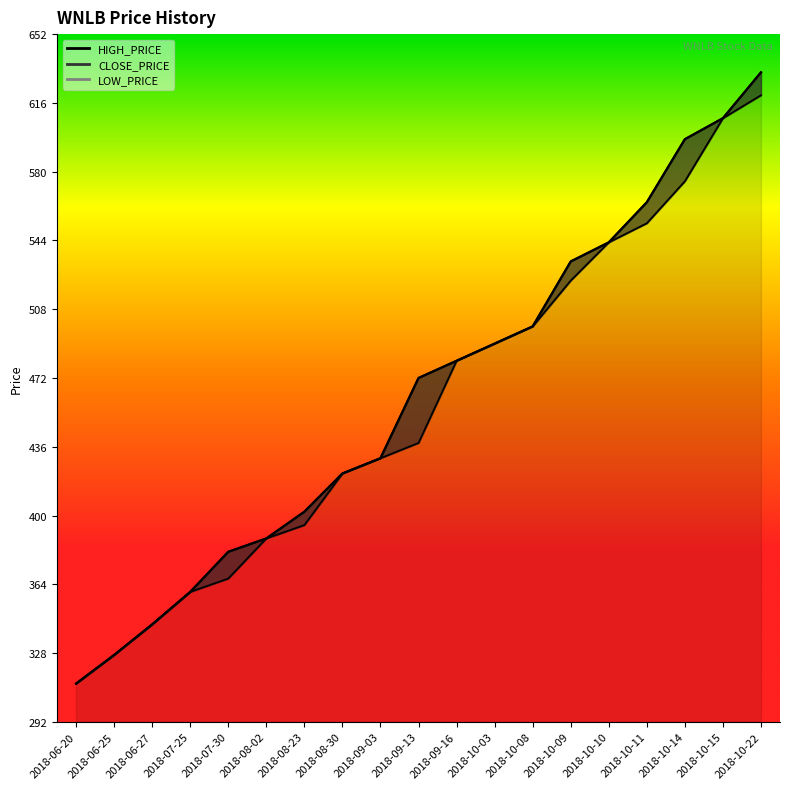

Reading right to left, transcribe all the data shown in this chart.

HIGH_PRICE: 632	608	597	564	543	533	499	490	481	472	430	422	402	388	381	360	343	327	312
CLOSE_PRICE: 632	608	597	564	543	533	499	490	481	472	430	422	402	388	381	360	343	327	312
LOW_PRICE: 620	608	575	553	543	523	499	490	481	438	430	422	395	388	367	360	343	327	312